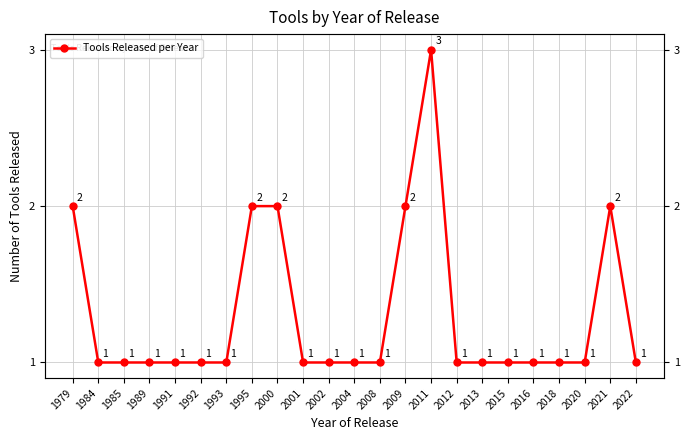

What is the greatest value displayed?

3